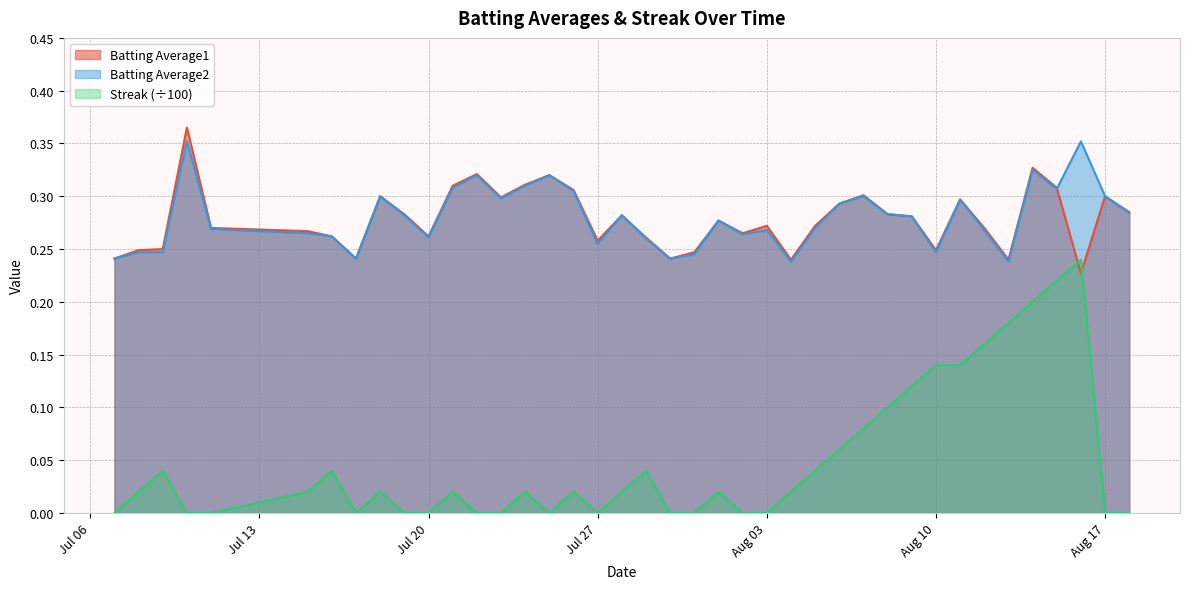

What is the value of the Batting Average1 point at the 4th from the left?

0.4